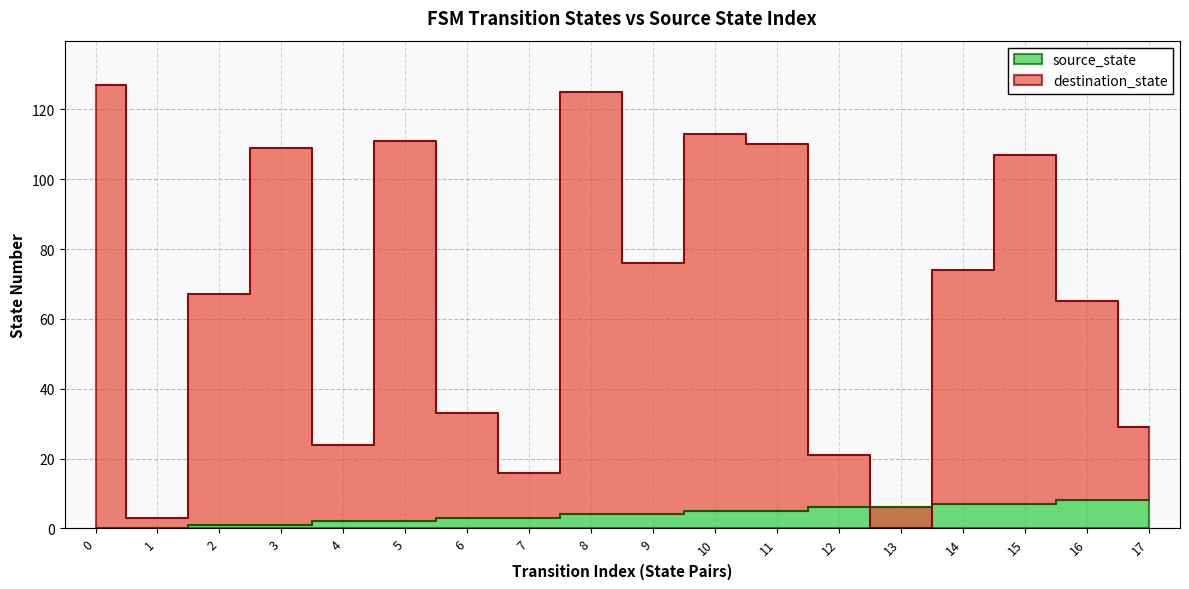

How many values in the source_state series exceed 4?

8